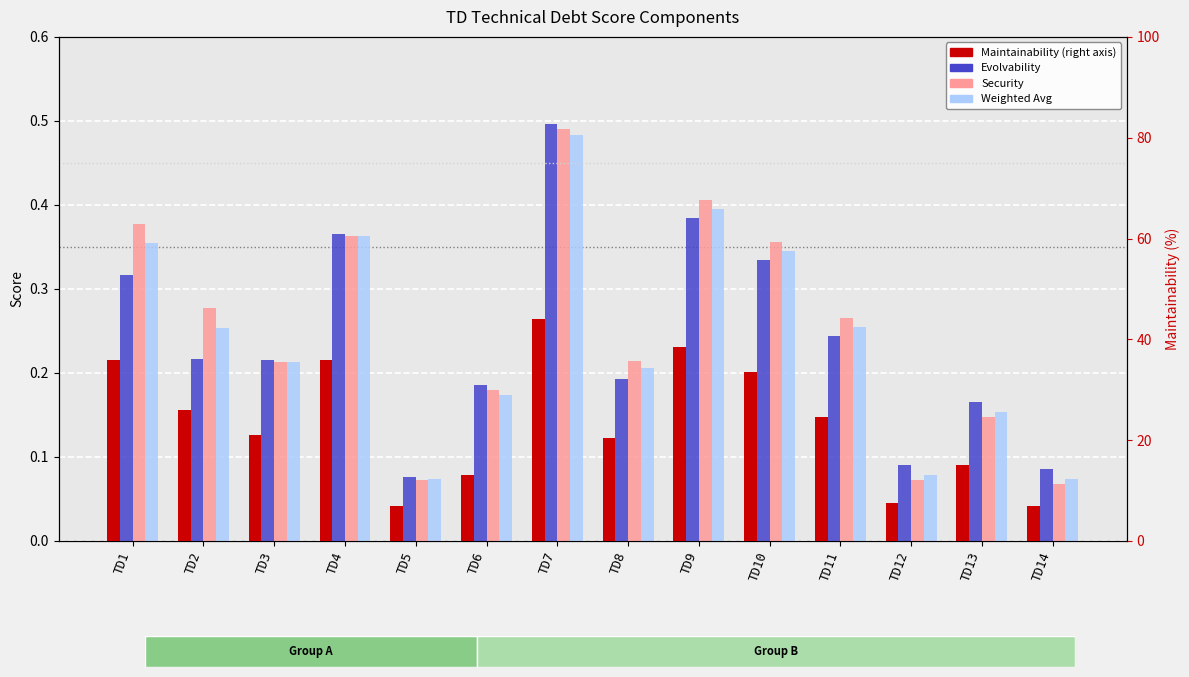

What is the value of the Weighted Avg bar at the 7th from the left?

0.5